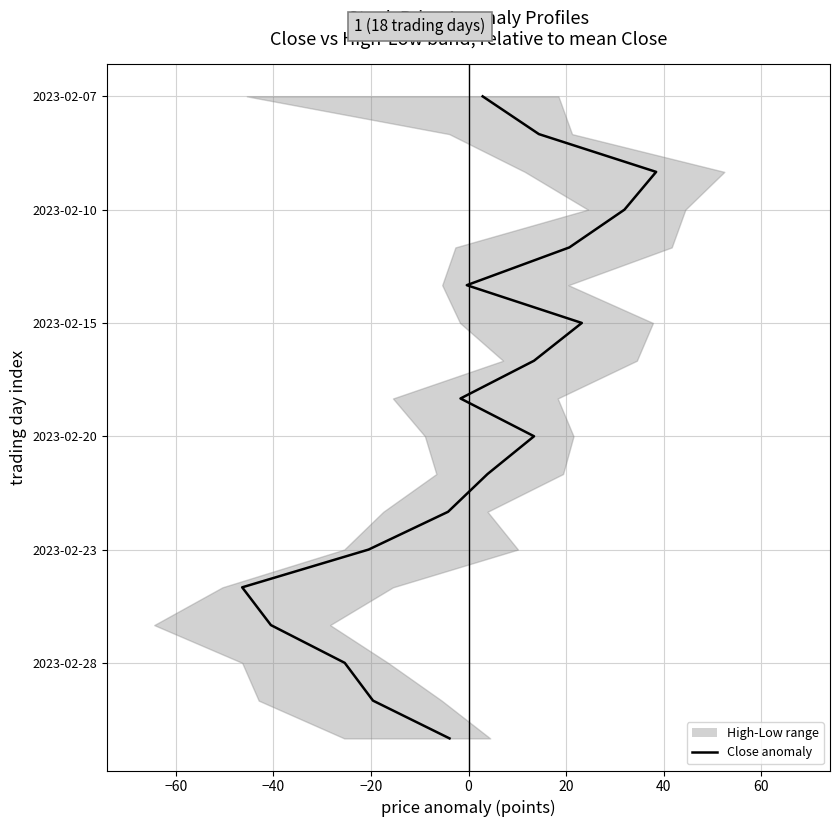

The chart shows a value of -6 at −80. True or false?

False